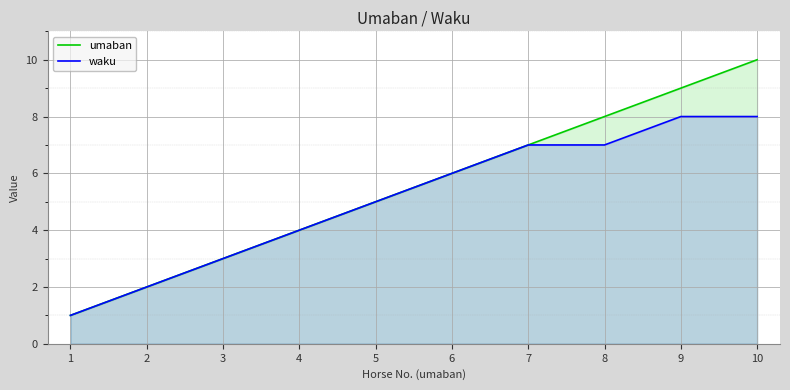

At which category is the sum across all series the highest?

10